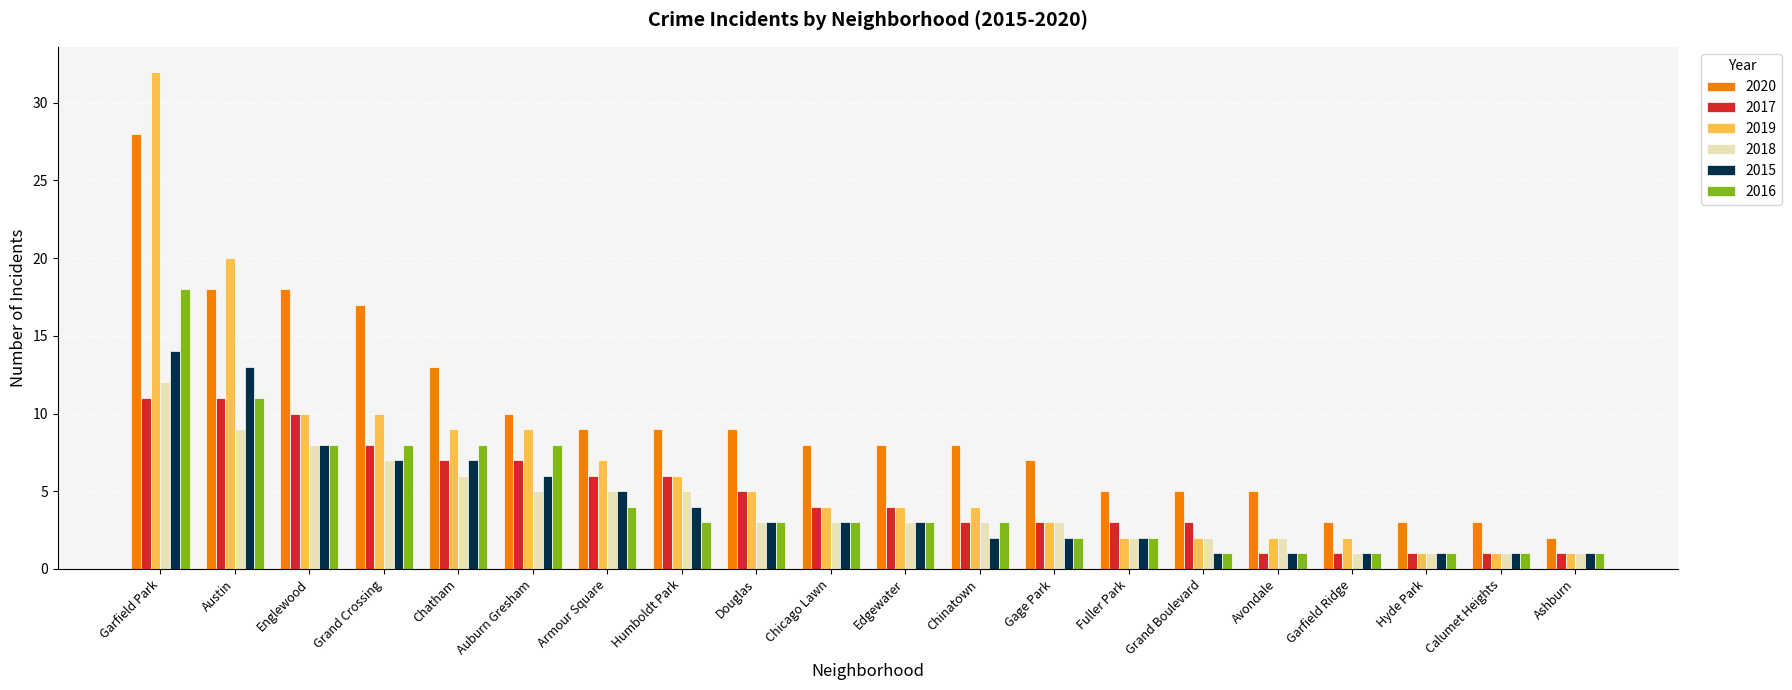

What is the difference between the second highest and second lowest values in the 2019 series?

19